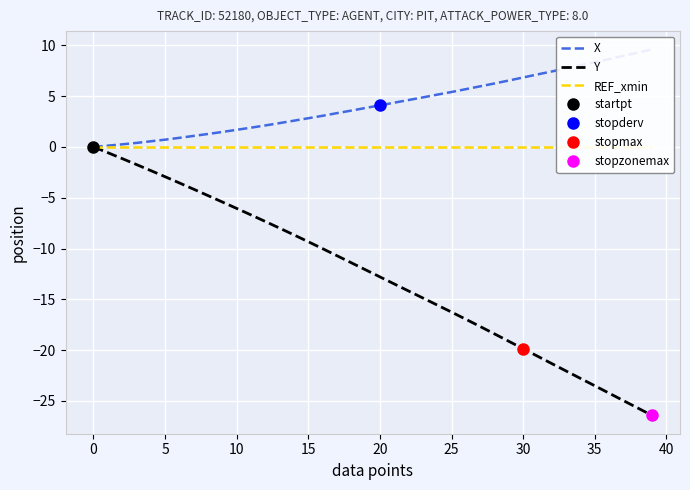

What are all the series names shown in the legend?

X, Y, REF_xmin